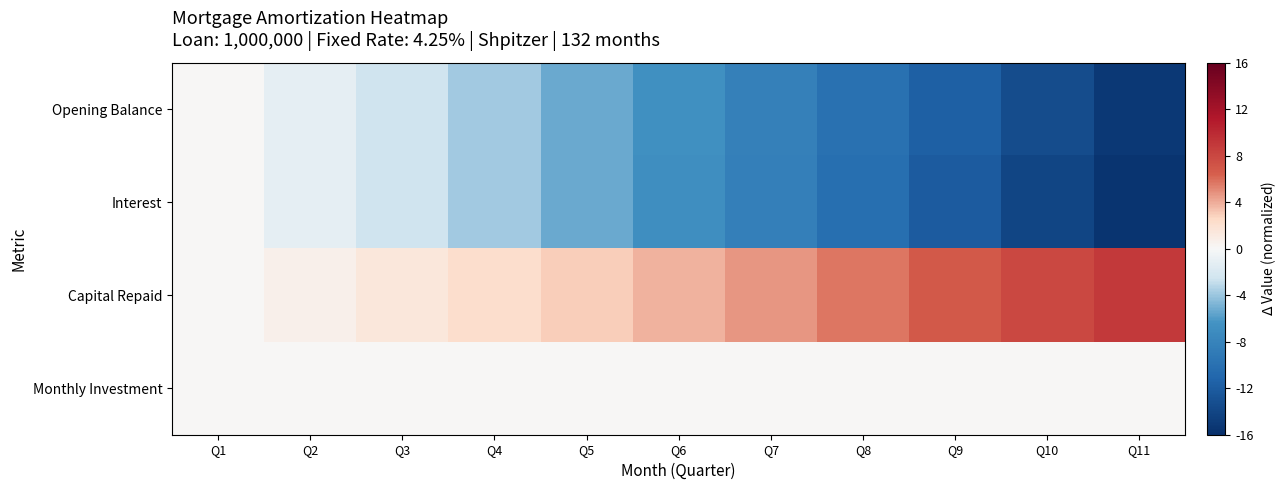

At which category is the sum across all series the highest?

Q1